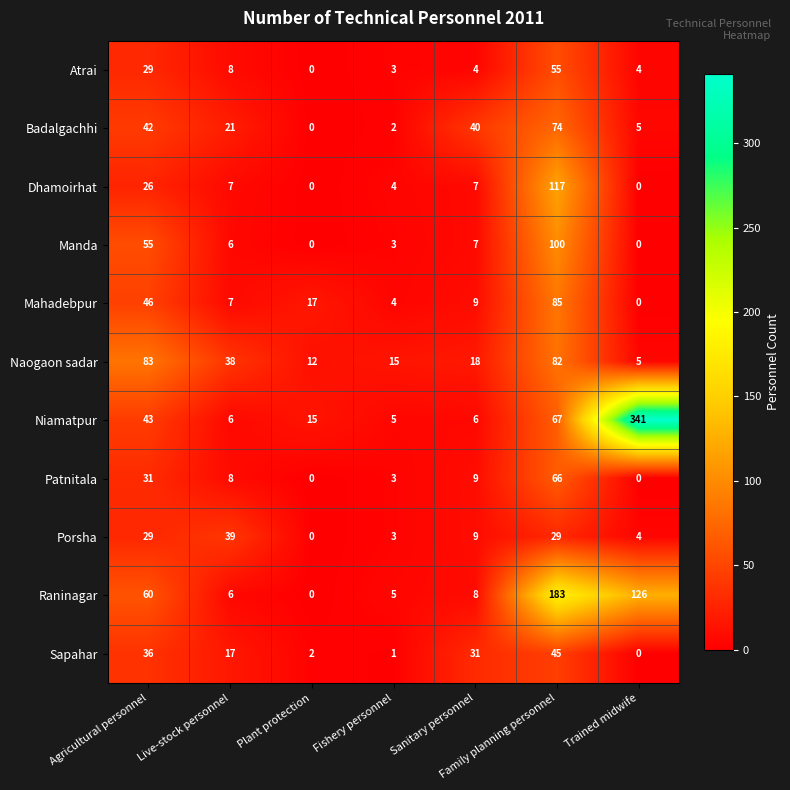

Is the value of Badalgachhi at Plant protection greater than the value of Patnitala at Agricultural personnel?

No